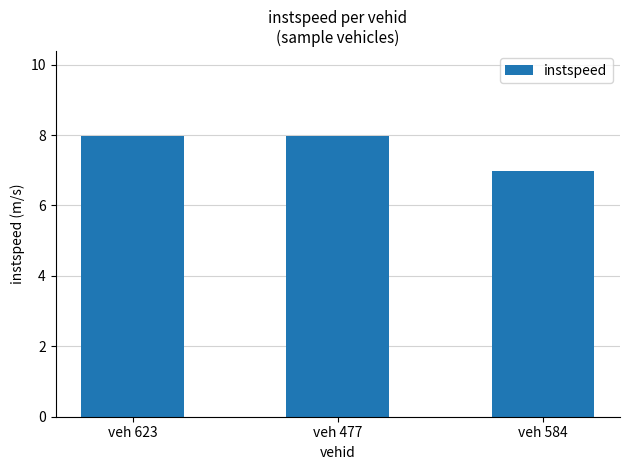

True or false: the data shows 12.6 at veh 623.

False